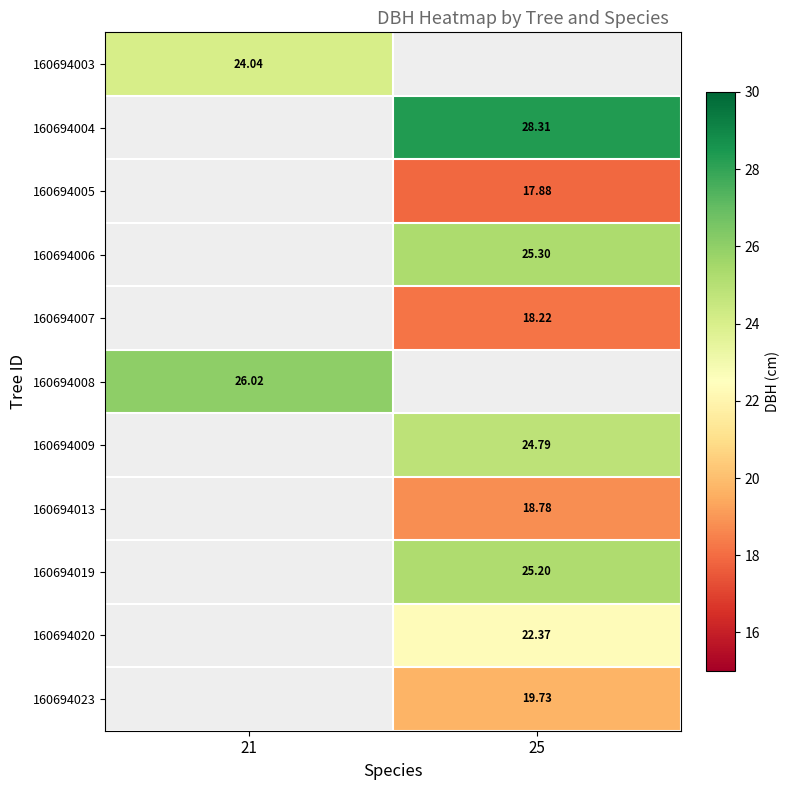

The 160694008 series shows 26.0 at 21. True or false?

True